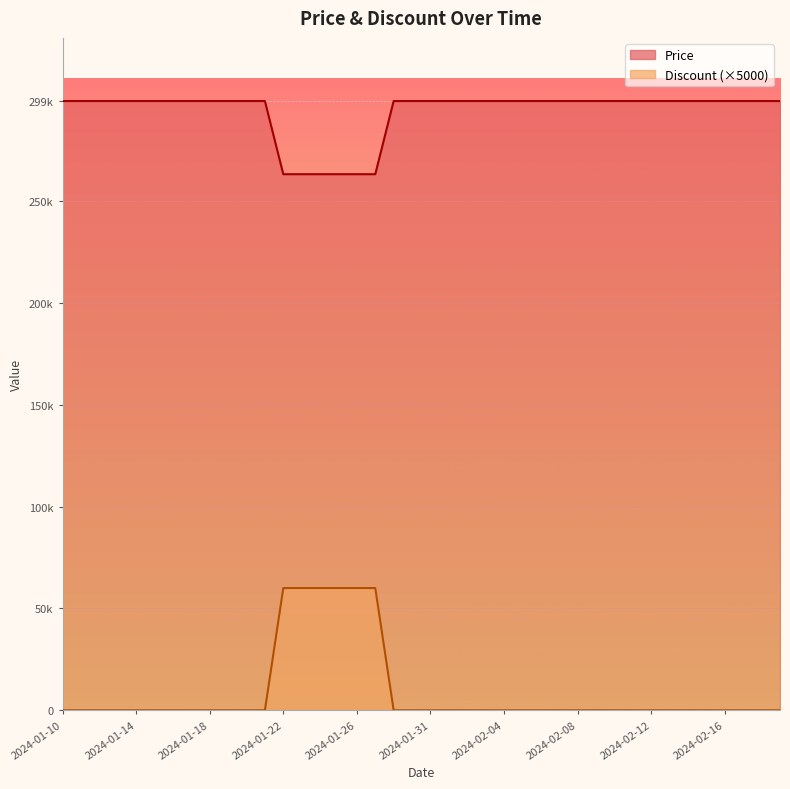

Reading left to right, transcribe all the data shown in this chart.

Price: 299000	299000	299000	299000	299000	299000	299000	299000	299000	299000	299000	299000	263100	263100	263100	263100	263100	263100	299000	299000	299000	299000	299000	299000	299000	299000	299000	299000	299000	299000	299000	299000	299000	299000	299000	299000	299000	299000	299000	299000
Discount: 0	0	0	0	0	0	0	0	0	0	0	0	60000	60000	60000	60000	60000	60000	0	0	0	0	0	0	0	0	0	0	0	0	0	0	0	0	0	0	0	0	0	0